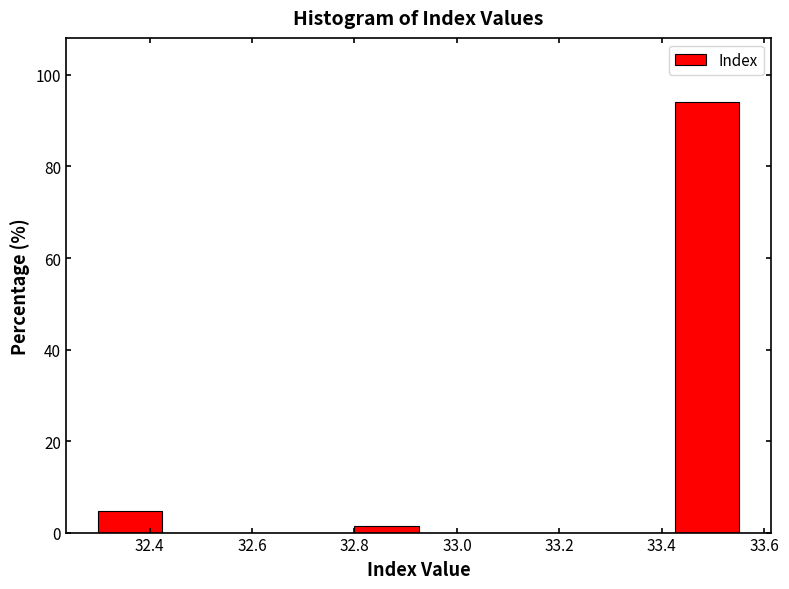

Which range on the x-axis has the tallest bar?

33.42 to 33.56